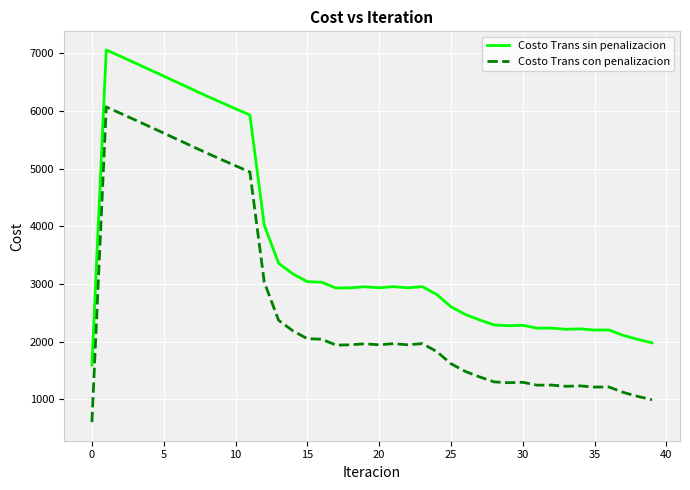

Which series has the largest total across all categories?

Costo Trans sin penalizacion